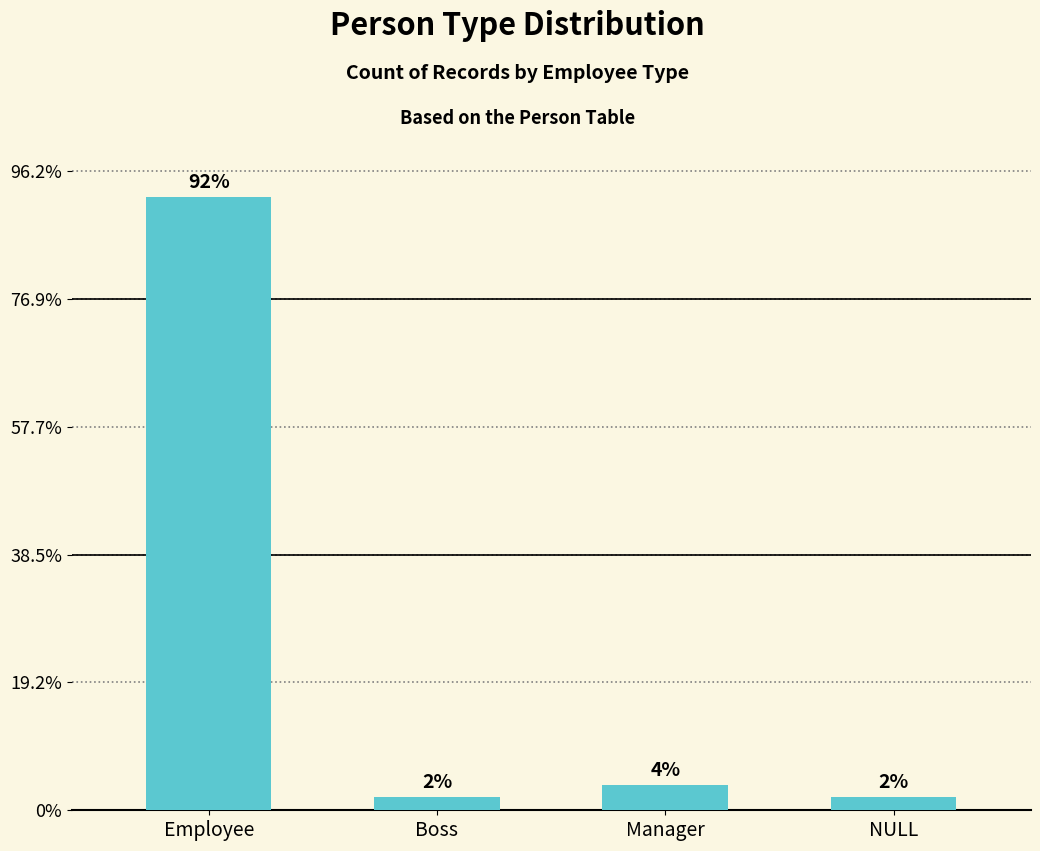

The value at Manager is 1. True or false?

False